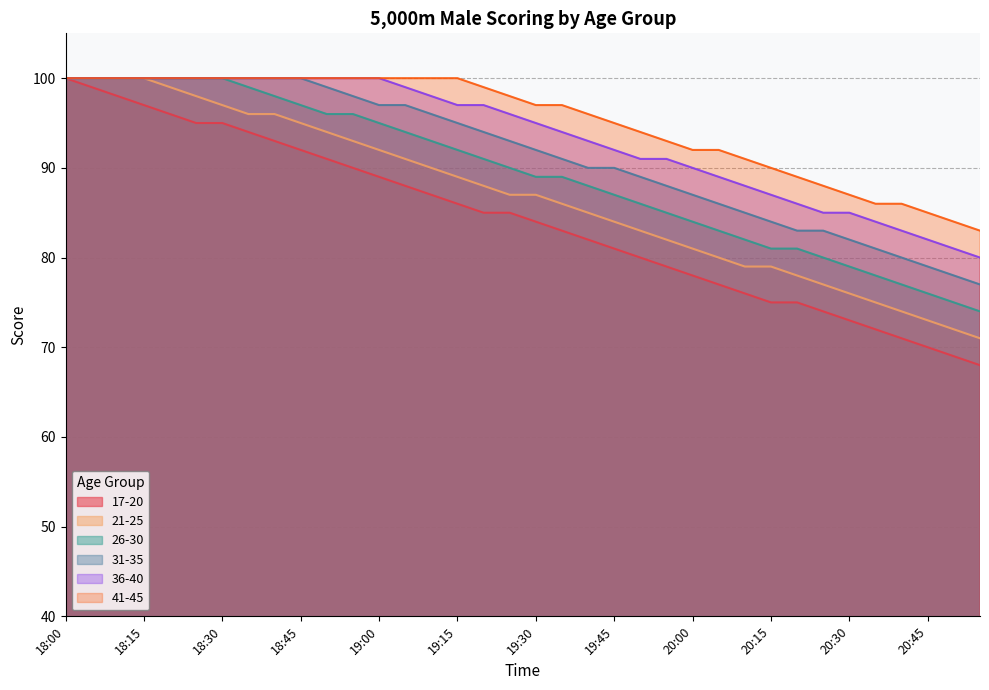

True or false: 21-25 and 31-35 cross at least once.

False